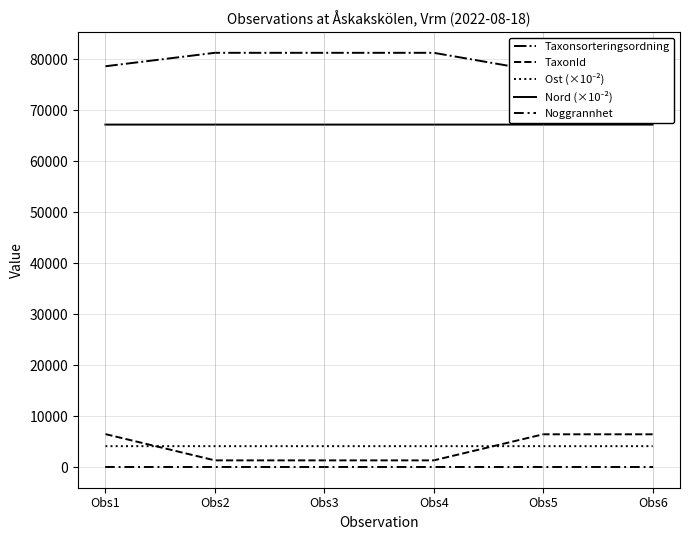

True or false: Taxonsorteringsordning and TaxonId intersect in this chart.

False